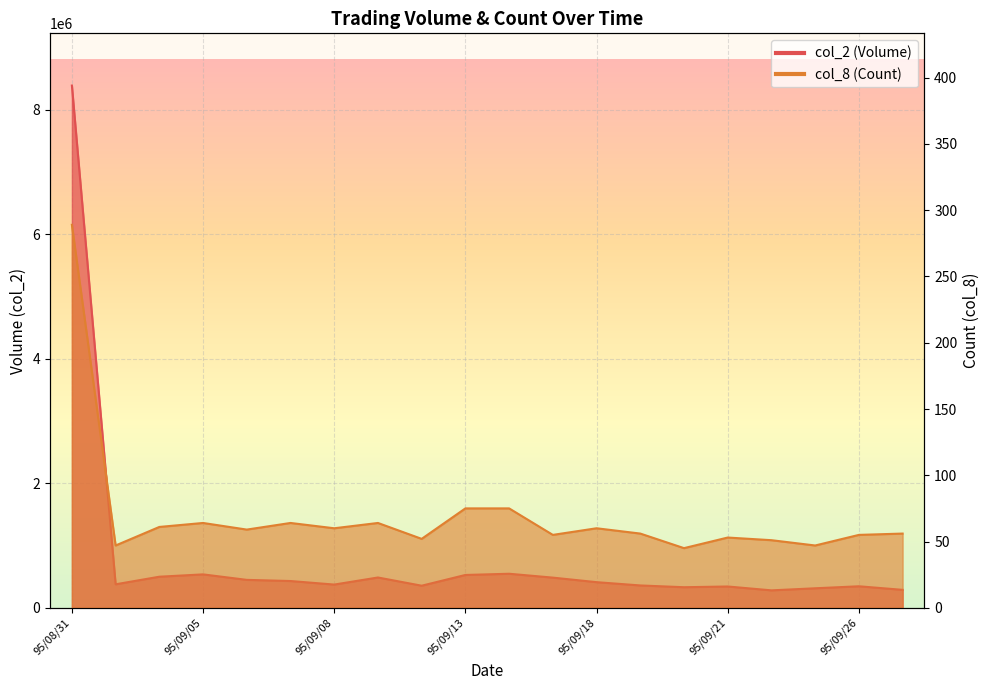

Rank the series by their average value, from lowest to highest.

col_8, col_2